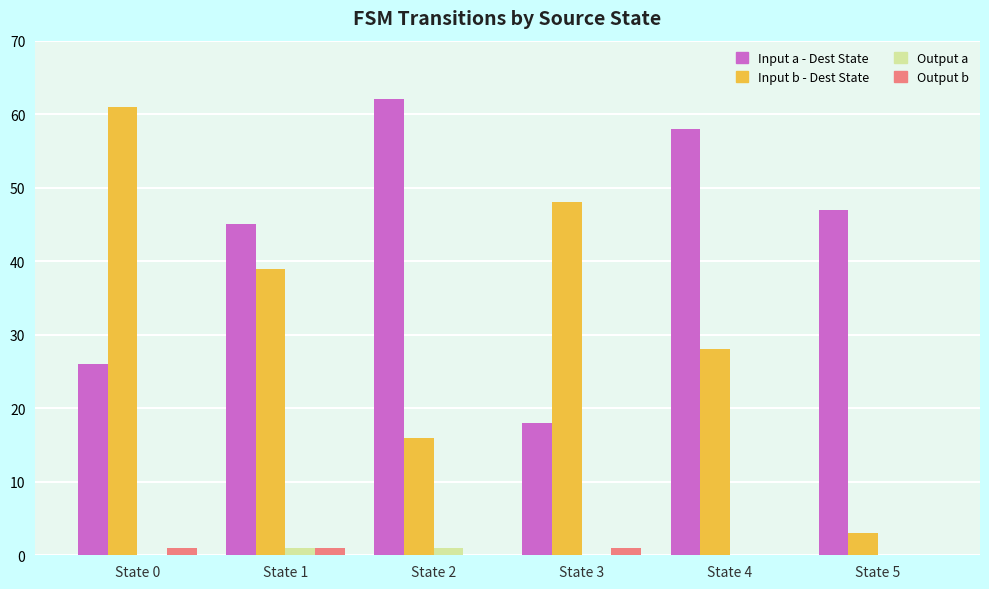

Which series has the widest spread of values?

Input b - Dest State